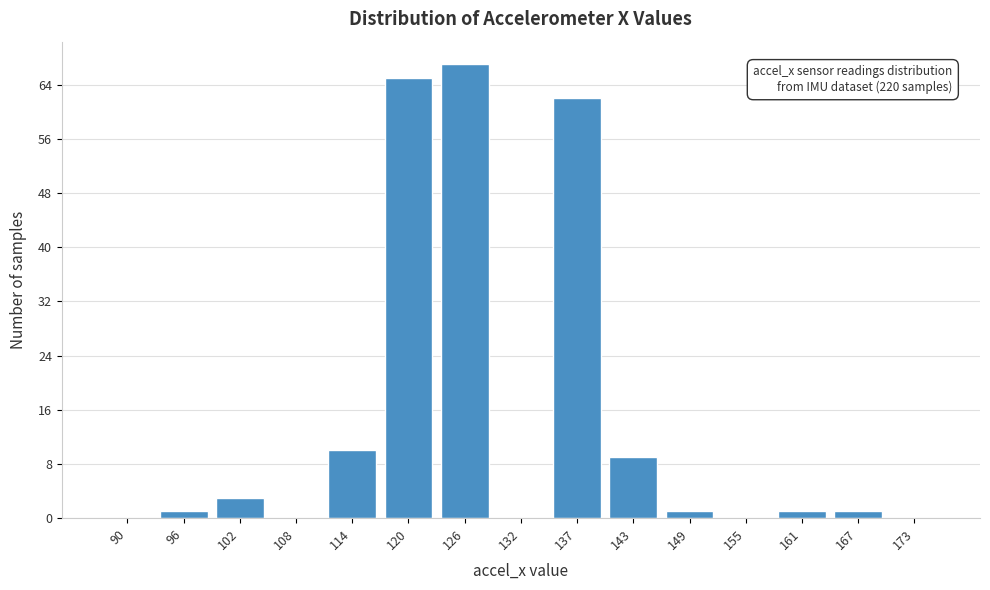

Over which range of the x-axis is the bar tallest?

123 to 129